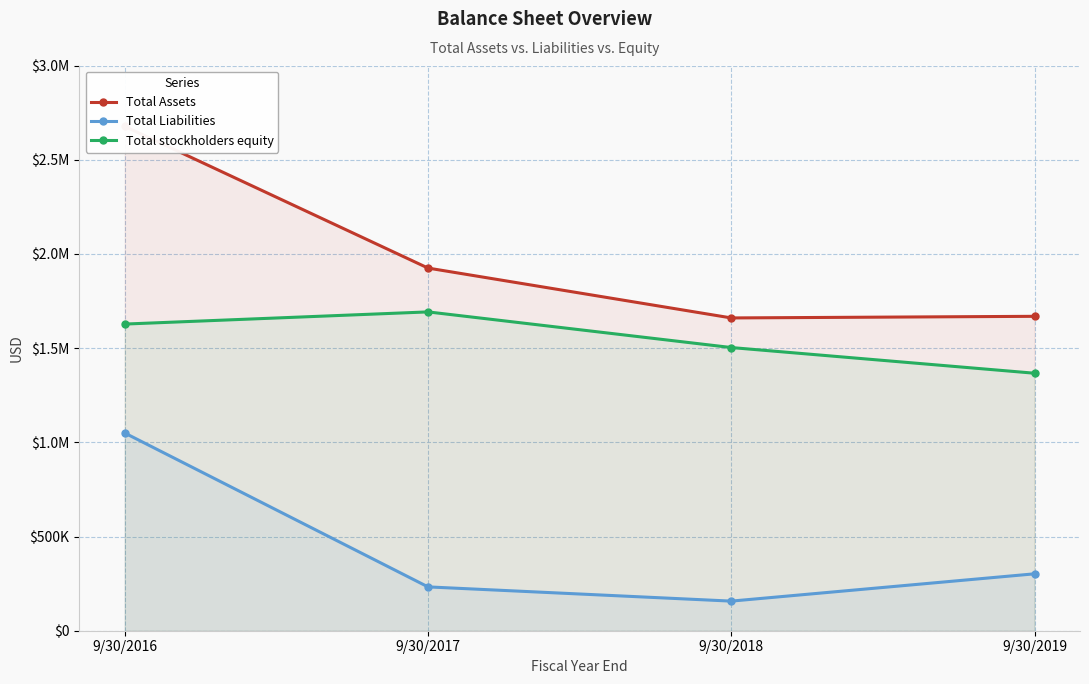

What is the value of the Total Assets point at the 4th from the left?

1668730